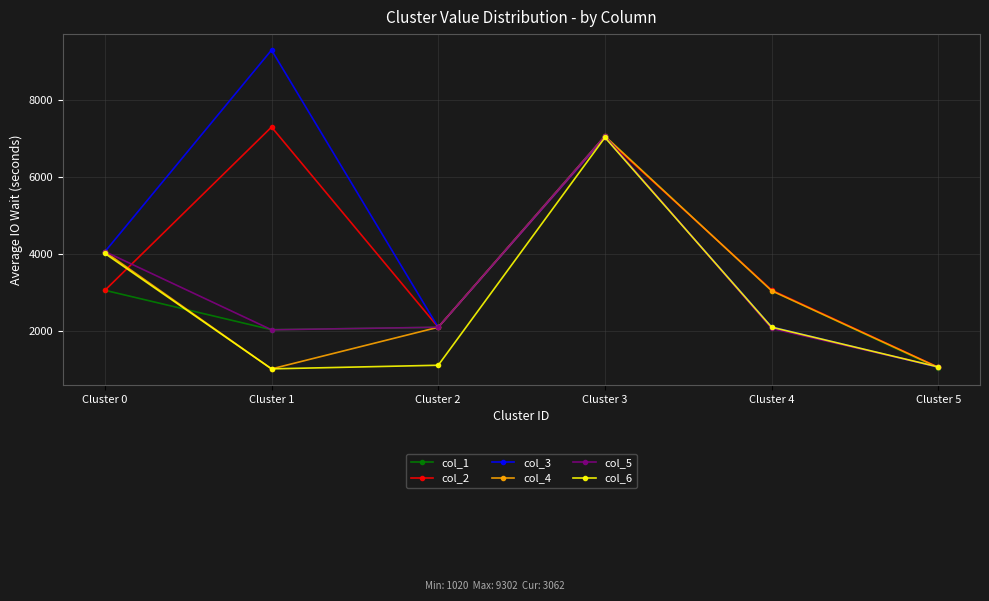

Which category has the highest value across all series?

Cluster 1